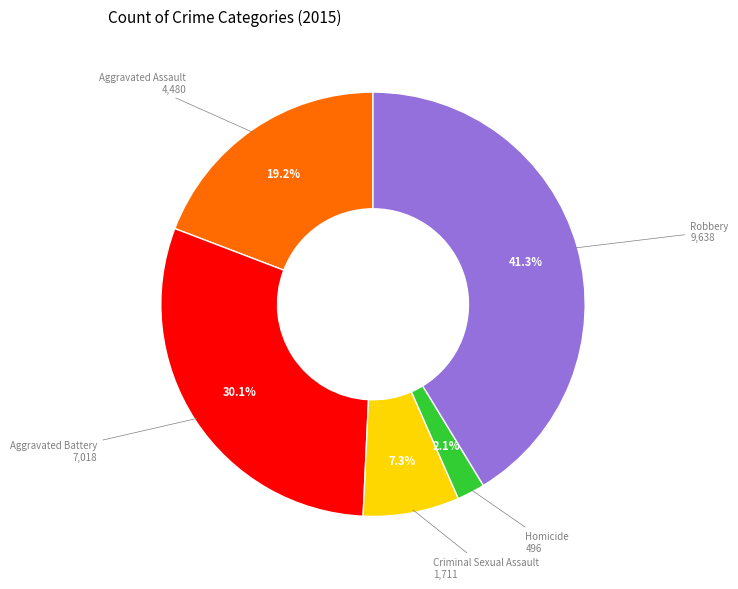

Does any single category account for the majority?

No